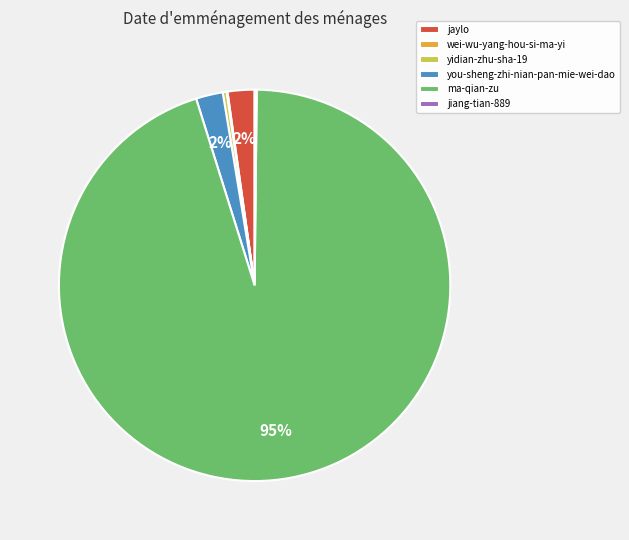

Is there a majority slice in this chart?

Yes